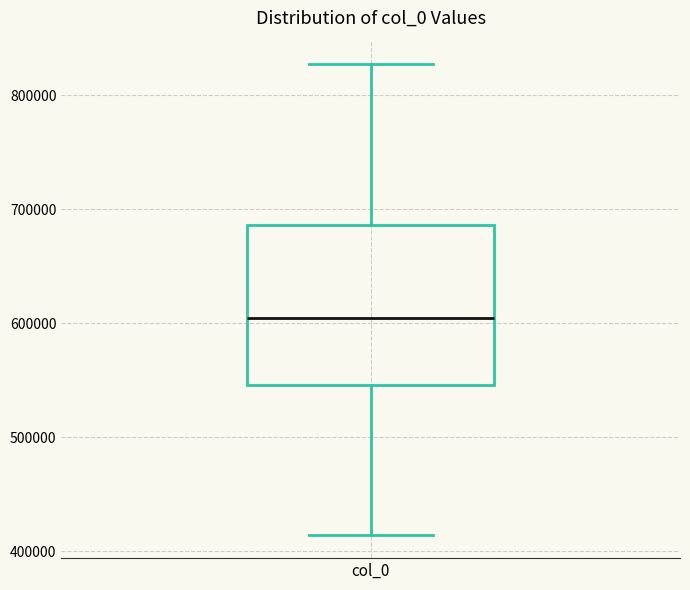

Read this box plot against the y-axis: the position of the median line, the range covered by the box, and the ends of both whiskers. The values are not printed on the chart, so give them approximately, as read against the axis.

median 600000, box 550000 to 690000, whiskers 410000 to 830000